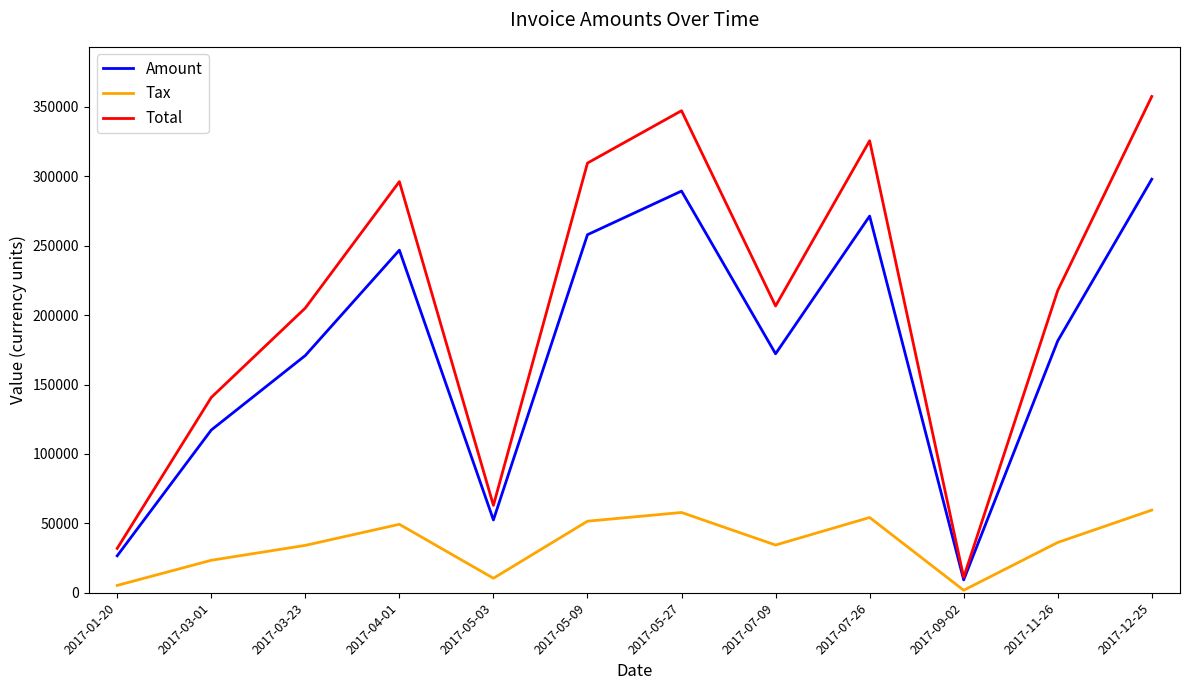

True or false: Tax and Amount intersect in this chart.

False